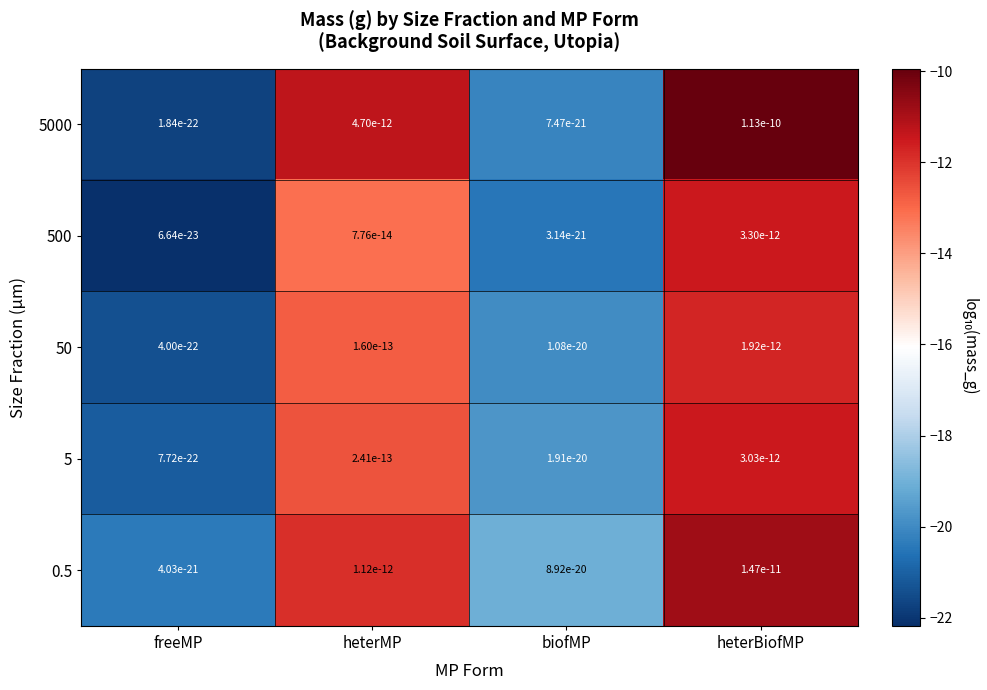

Which category has the highest value across all series?

heterBiofMP